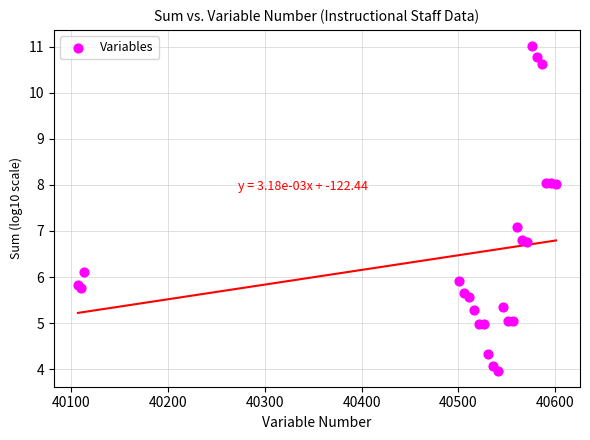

What Y value in the scatter plot is closest to 7?

7.1